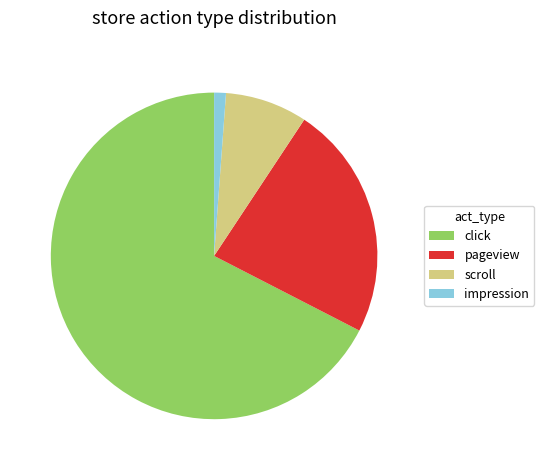

Which category accounts for the majority?

click